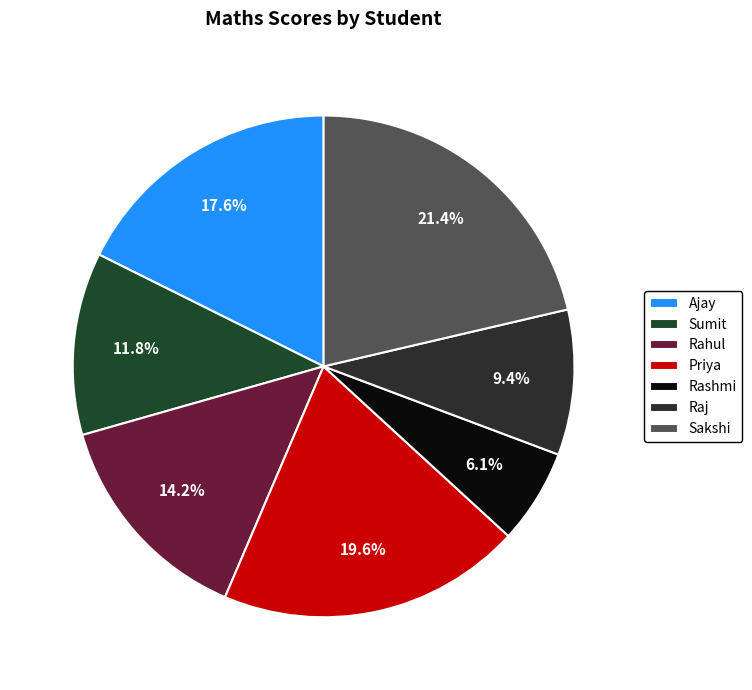

To the nearest percent, what portion does Rahul represent?

14%